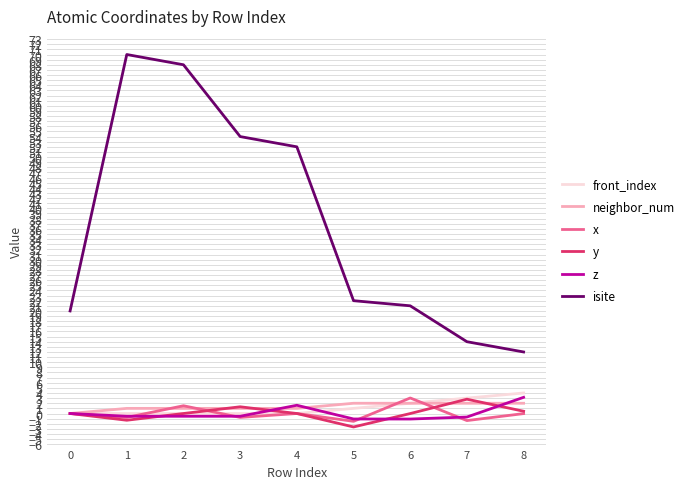

Where is front_index nearest to the value 2?

6